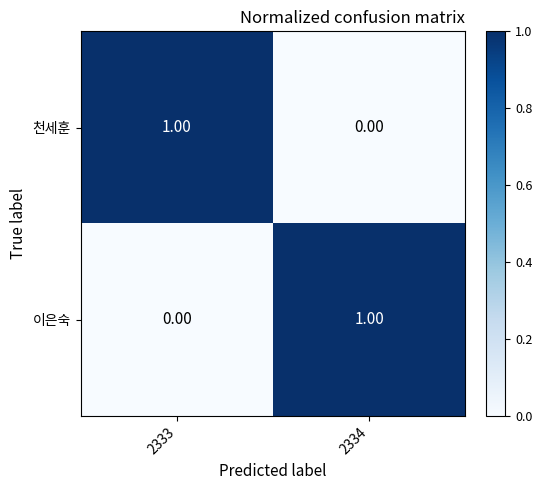

Is the value of 천세훈 at 2334 greater than the value of 이은숙 at 2334?

No